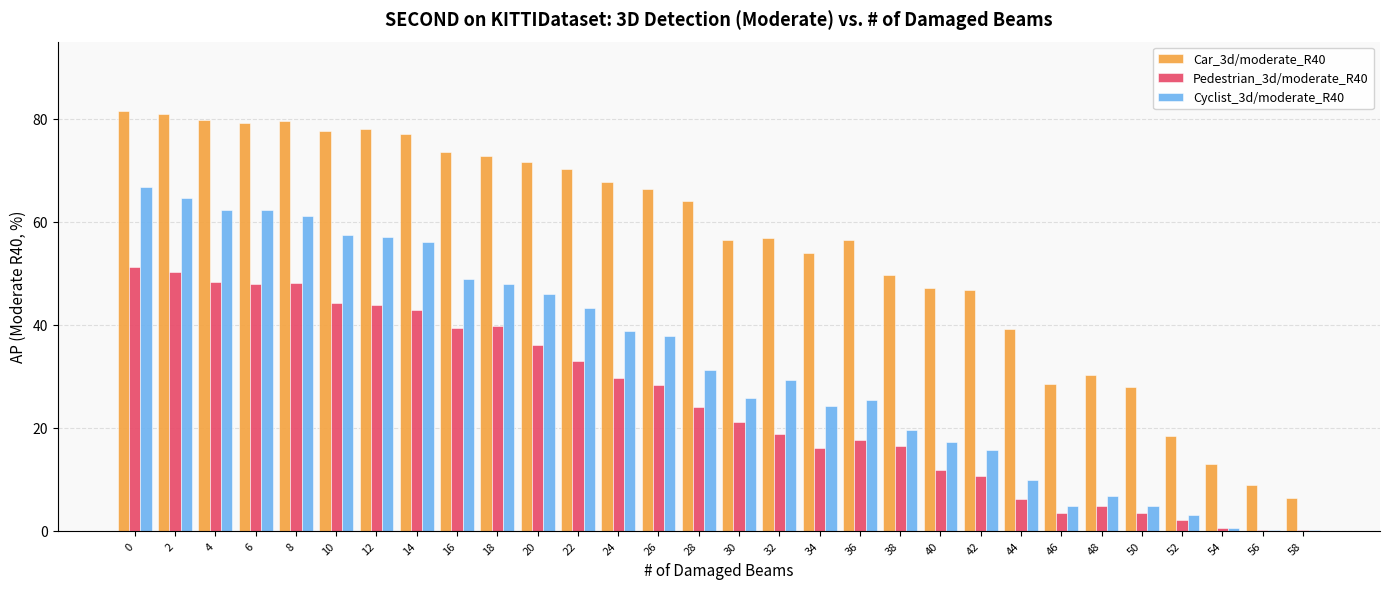

What is the average value of the Pedestrian_3d/moderate_R40 series?

24.7